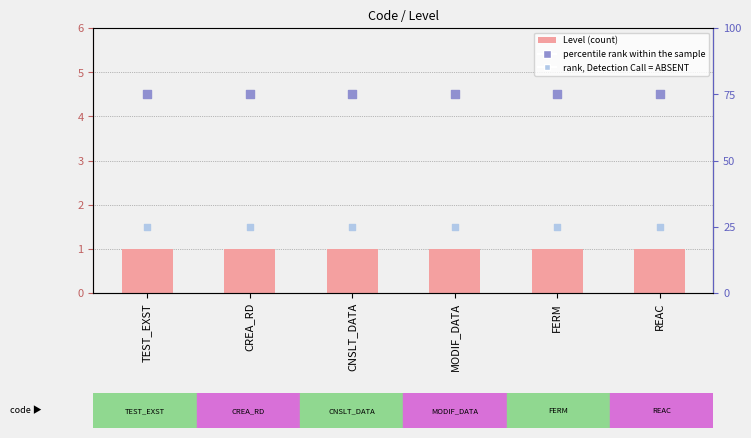

At how many categories does at least one series exceed 61?

6